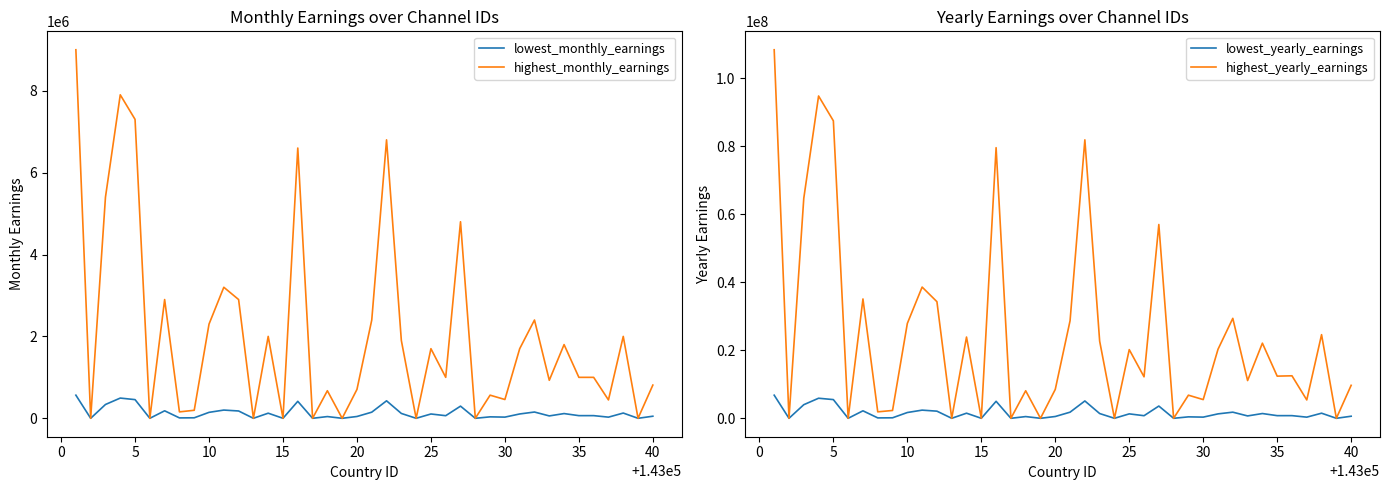

What is the maximum value for lowest_monthly_earnings?

564600.0